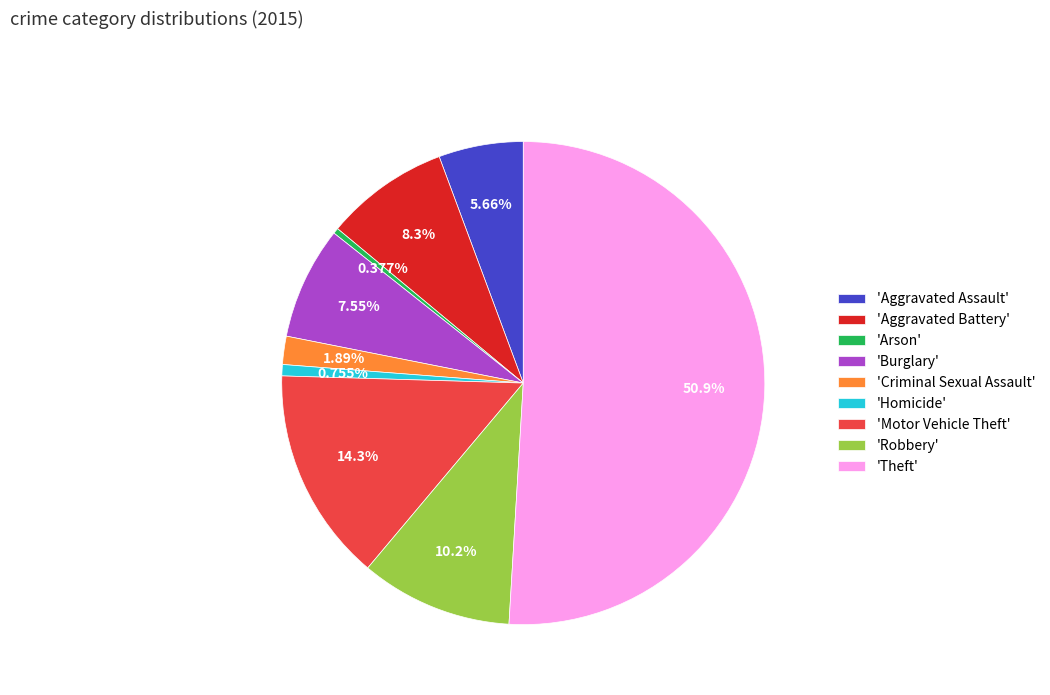

Does 'Criminal Sexual Assault' account for over 50% of the chart?

No